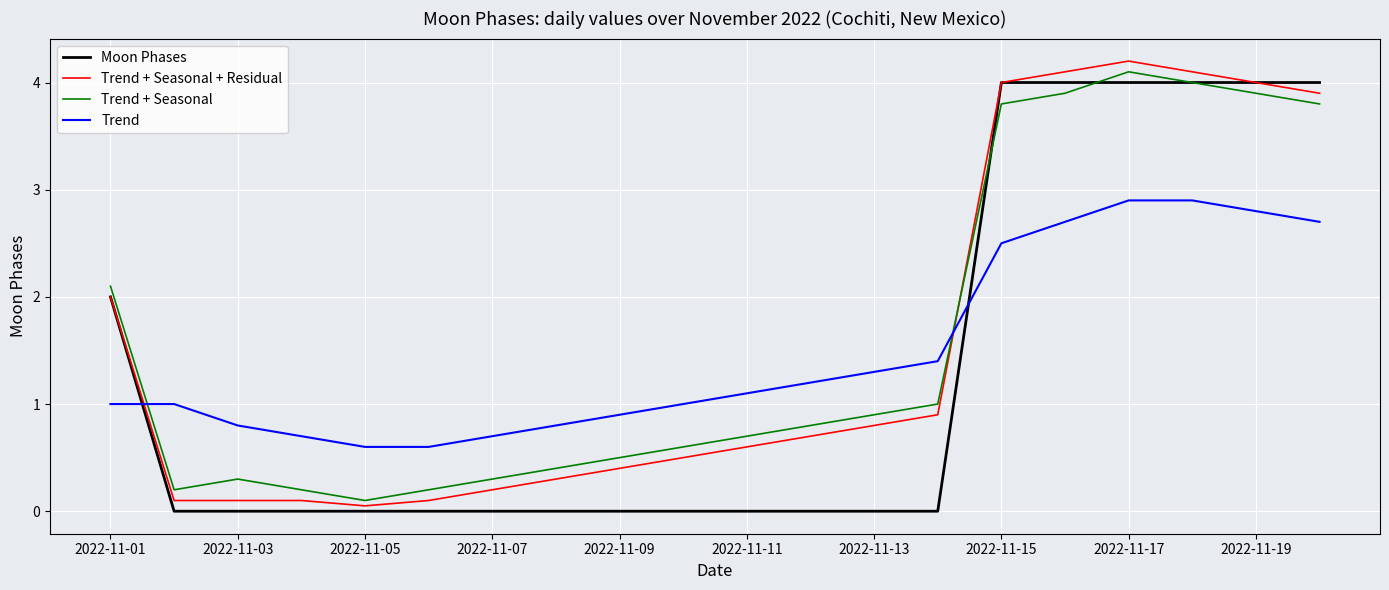

What is the maximum value for Moon Phases?

4.0